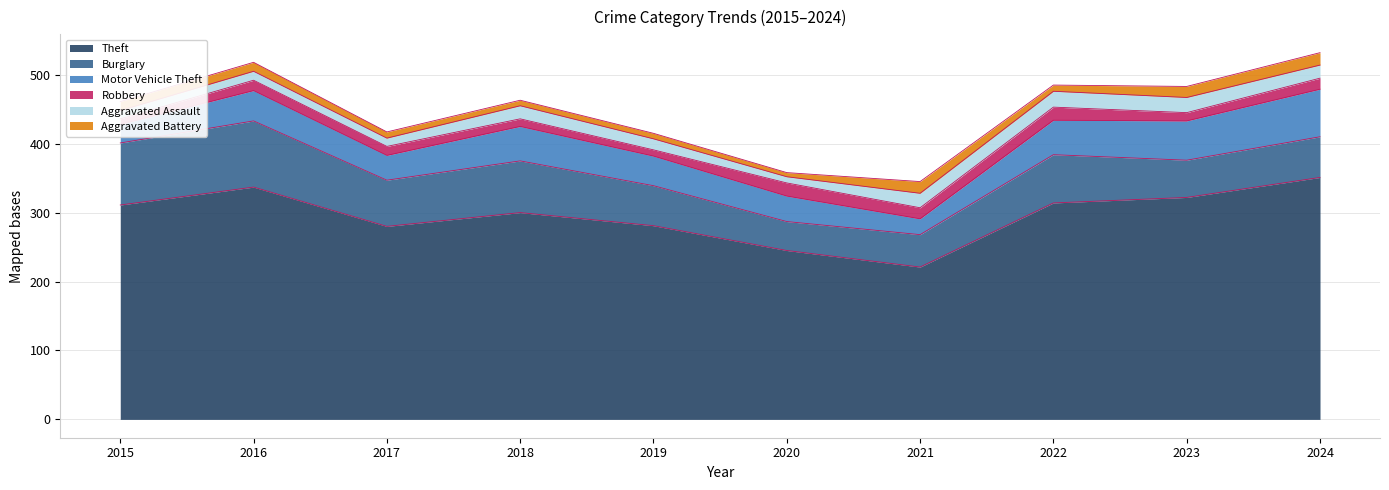

What is the difference between the Aggravated Battery values at 2017 and 2015?

4